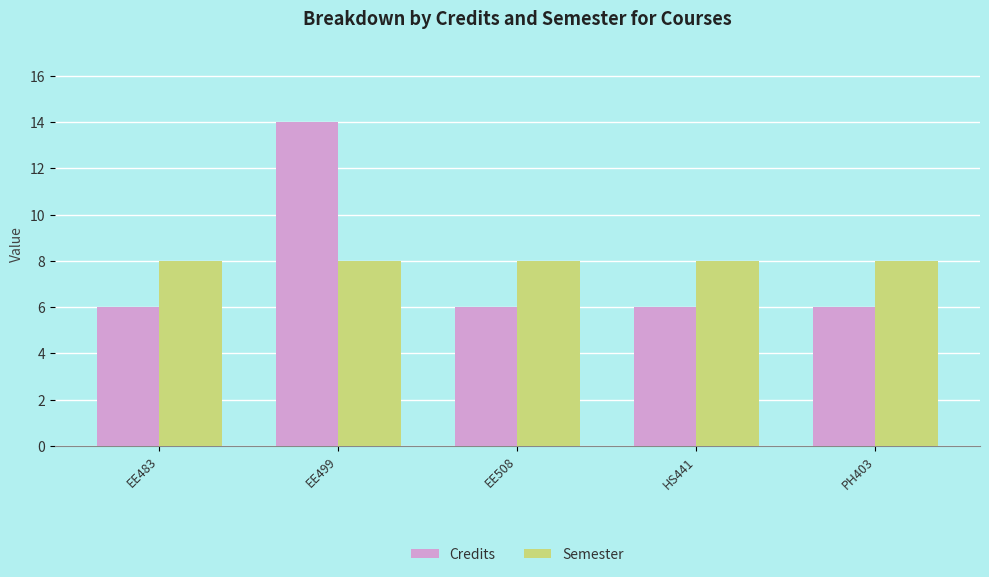

At how many categories does at least one series exceed 11?

1